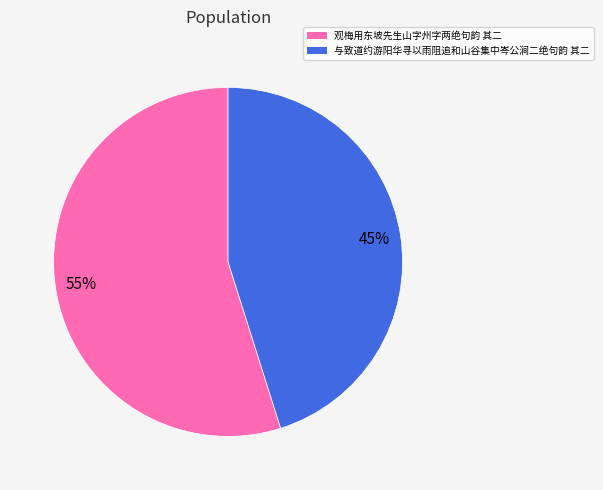

What is the largest slice in the pie chart?

观梅用东坡先生山字州字两绝句韵 其二